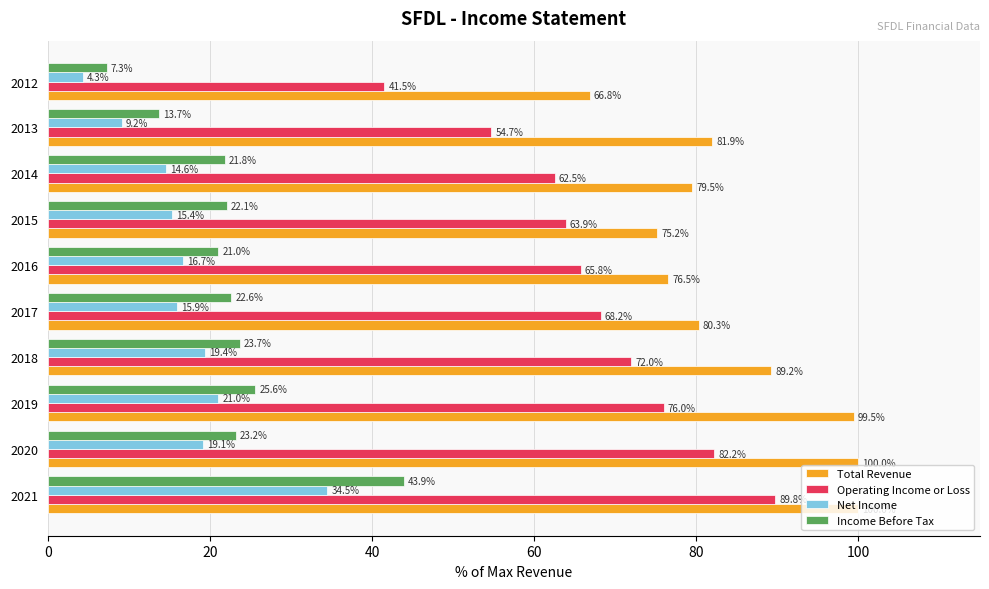

True or false: Operating Income or Loss has a value of 54.7 at 2013.

True